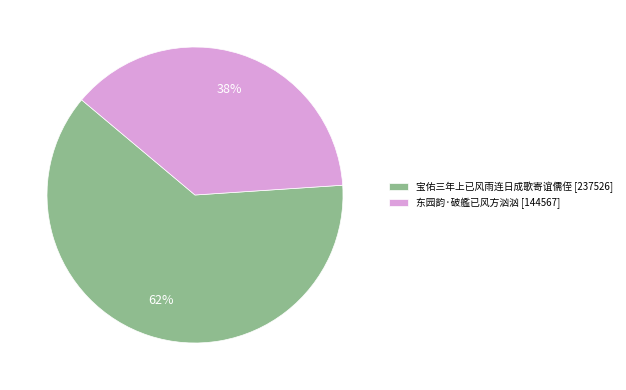

Rank the categories by value from lowest to highest.

东园韵·破艦已风方汹汹, 宝佑三年上已风雨连日成歌寄谊儒侄